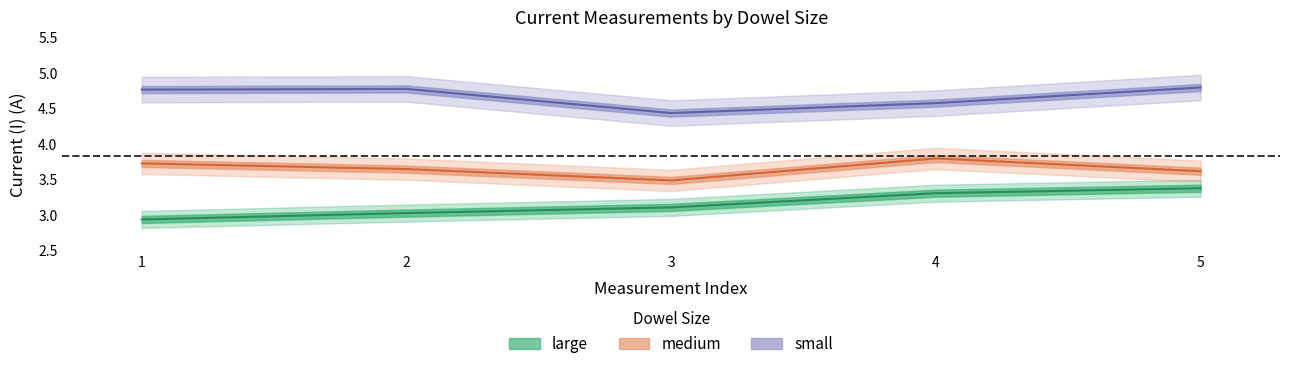

How many lines are shown in the chart?

3